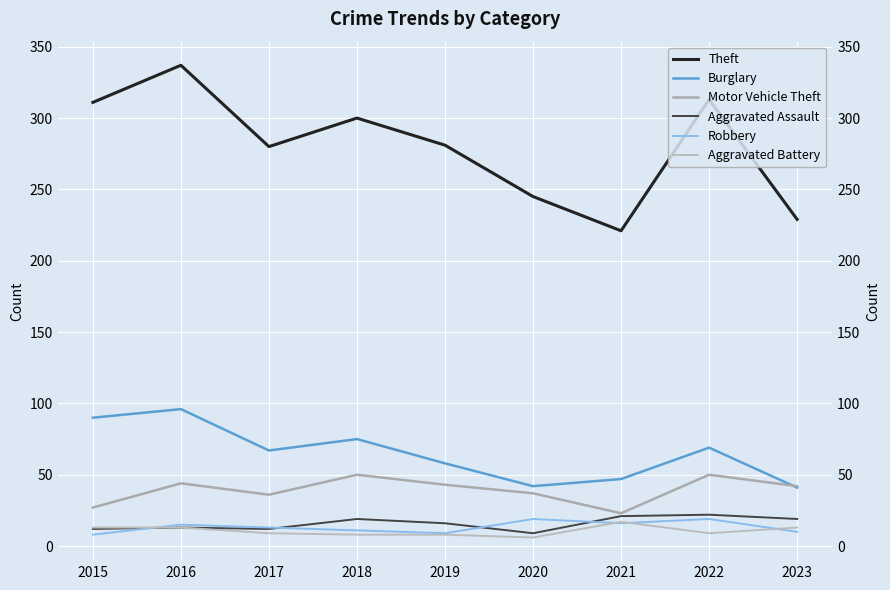

The value of Theft at 2016 is 211. True or false?

False